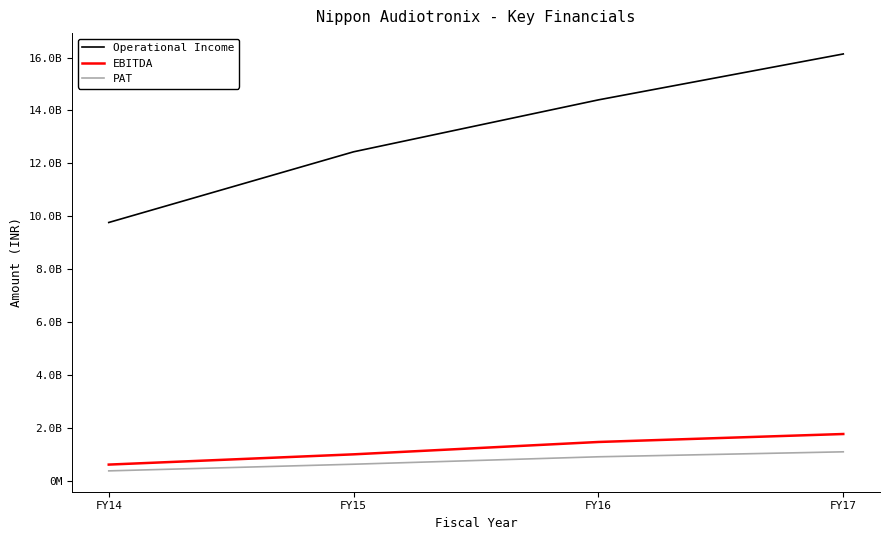

What are all the series names shown in the legend?

Operational Income, EBITDA, PAT